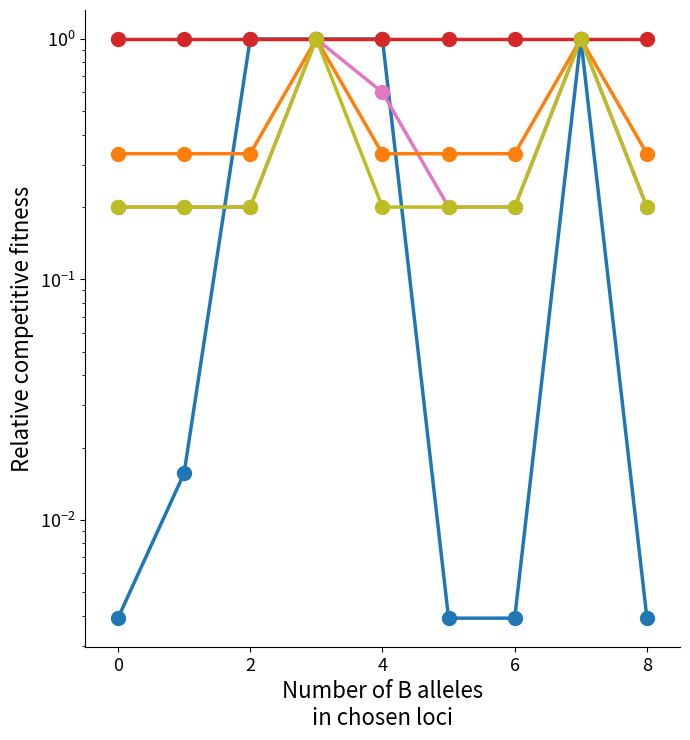

Is the value of Quest[3] Seq at 2 greater than the value of Quest[4] Seq at 8?

Yes